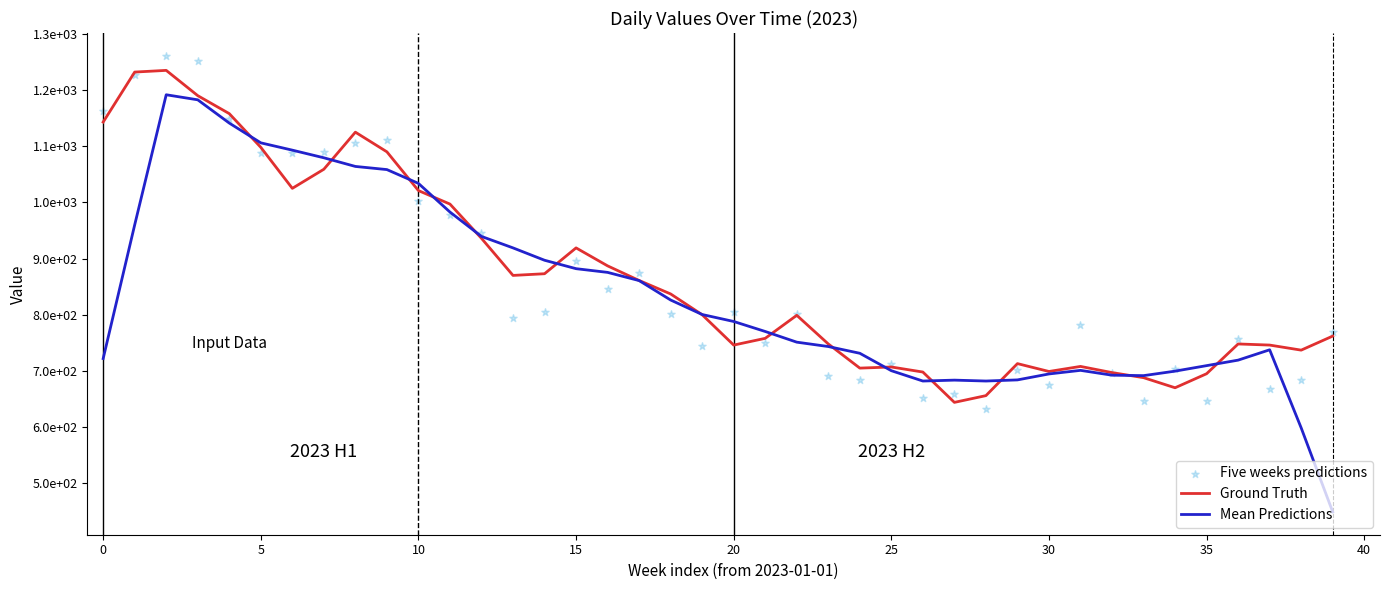

What are all the series names shown in the legend?

Ground Truth, Mean Predictions, Five weeks predictions